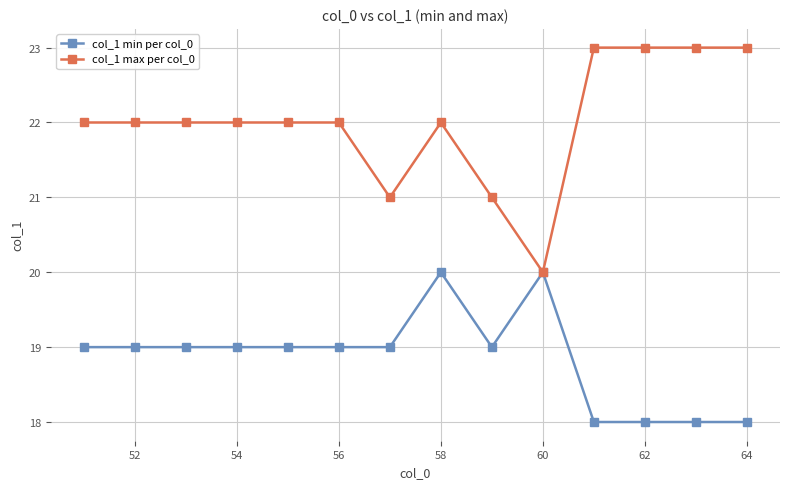

True or false: col_1 max per col_0 has more than 0 interior local peaks.

True